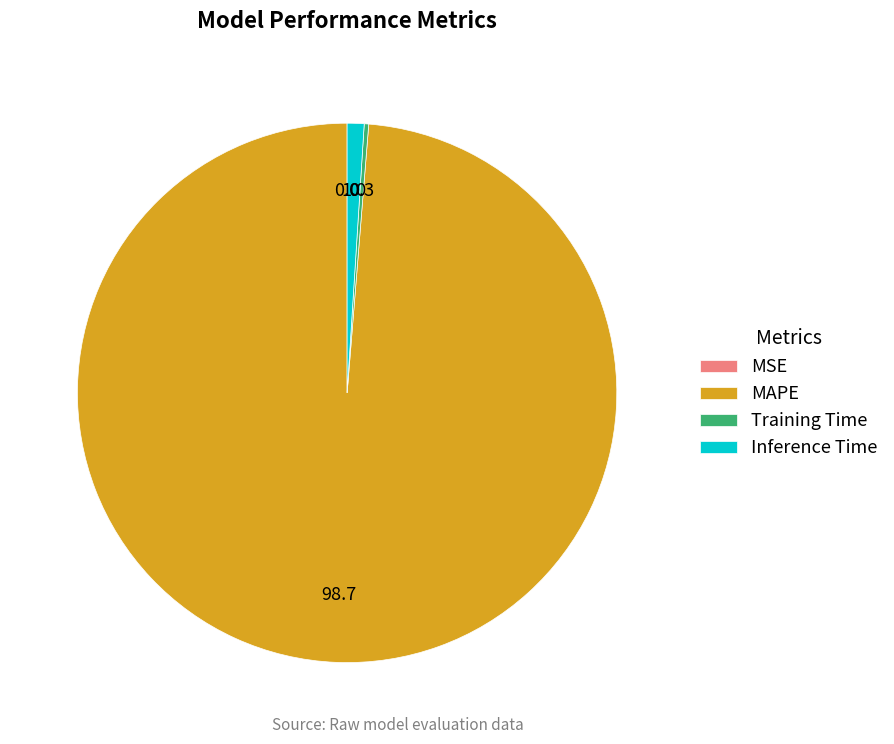

Which has a higher value, Inference Time or MAPE?

MAPE